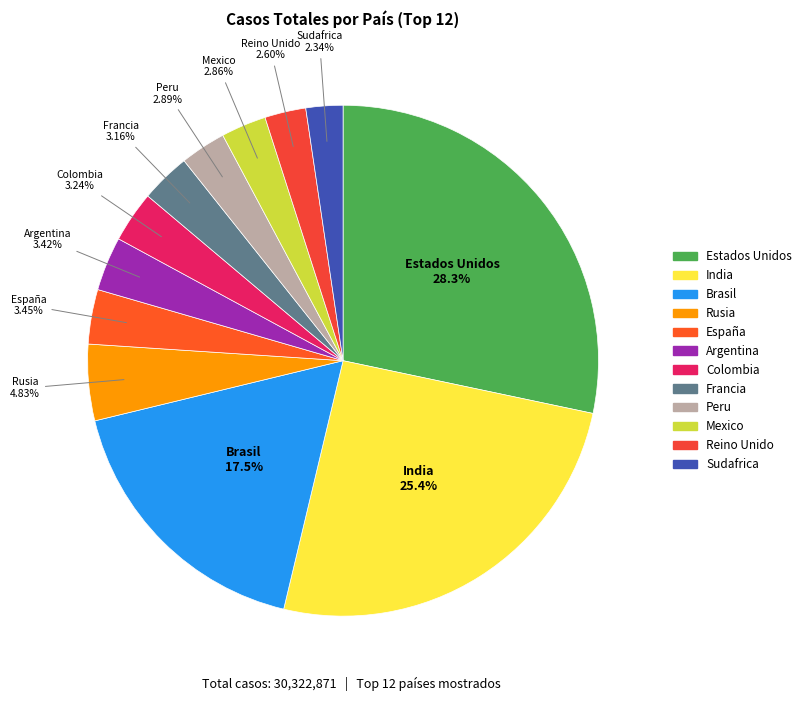

To the nearest percent, what percentage of the pie is Peru?

3%